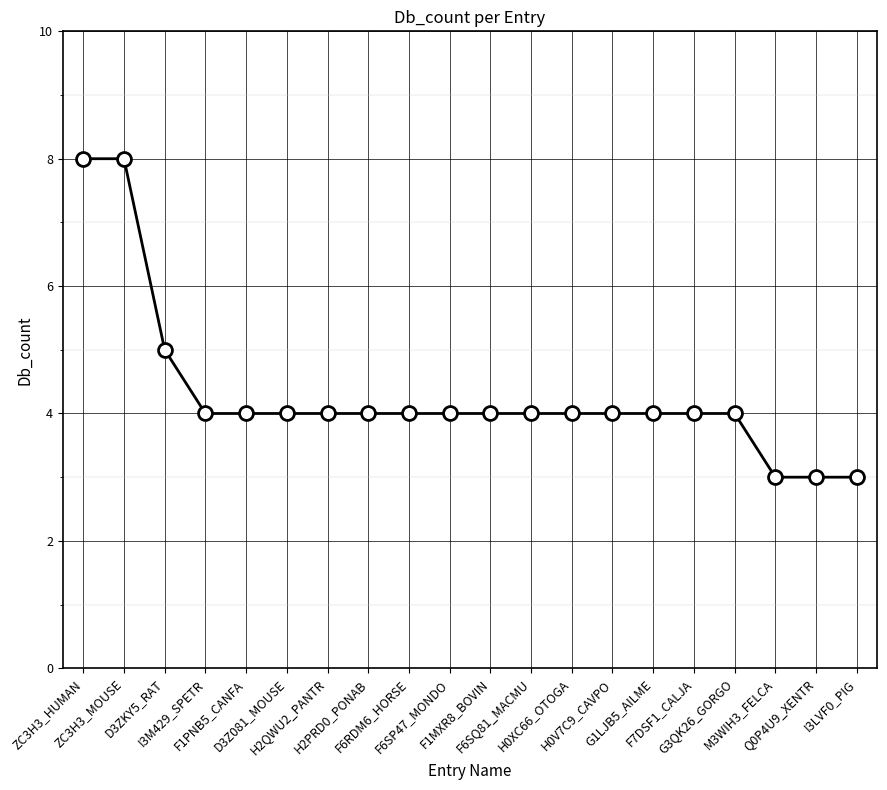

What is the greatest value displayed?

8